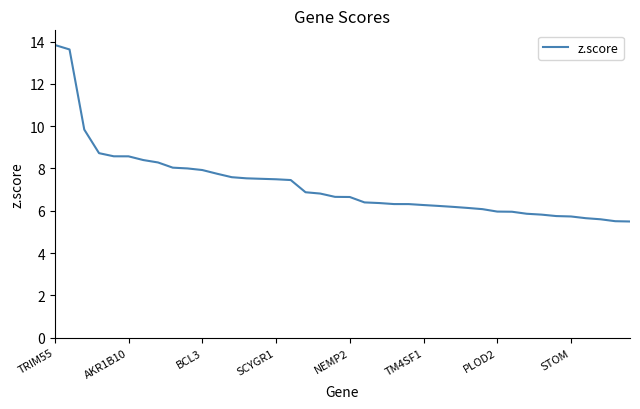

What is the difference between the maximum and minimum values?

8.3